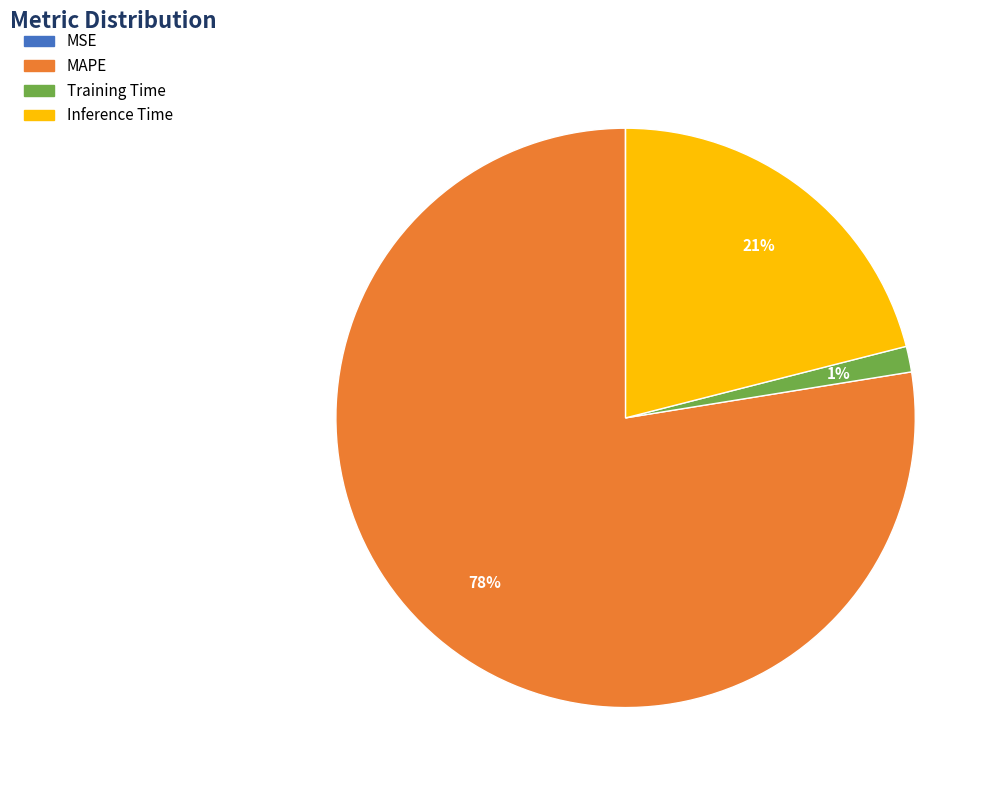

Which slice is the largest?

MAPE